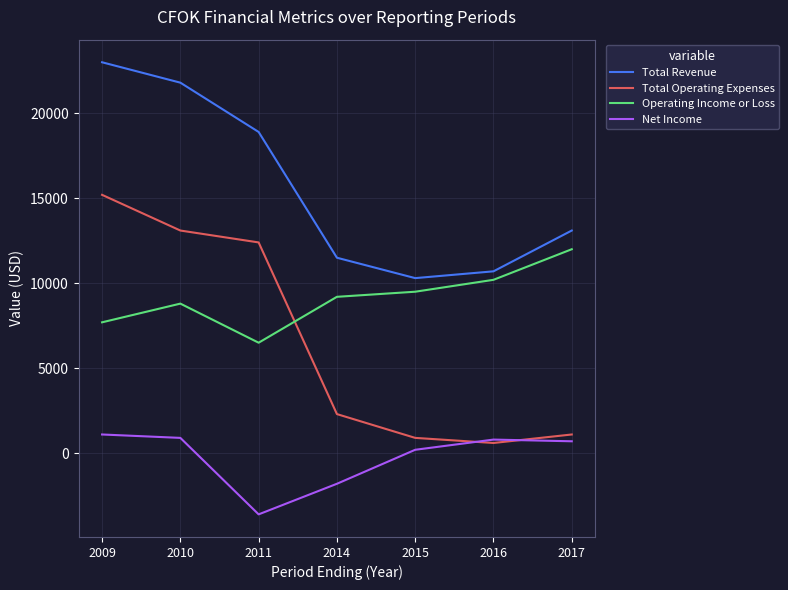

Rank the series by their average value, from lowest to highest.

Net Income, Total Operating Expenses, Operating Income or Loss, Total Revenue